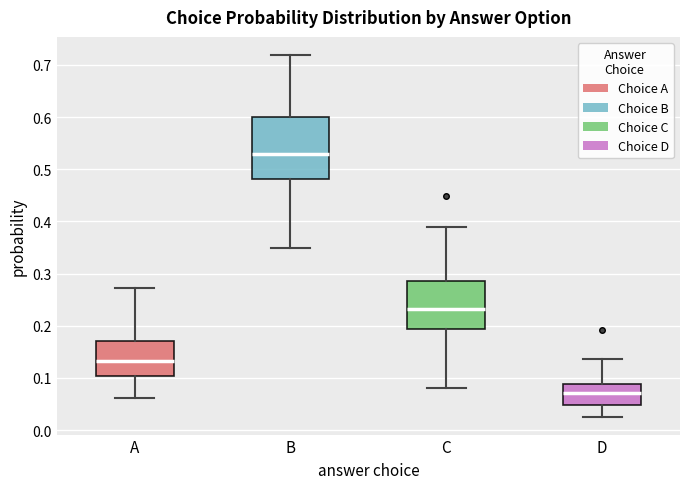

Reading left to right, transcribe this box plot: for each box, give where its median line is, the range the box spans, and where its two whiskers end, as read against the y-axis. The values are not printed on the chart, so give them approximately, as read against the axis.

A: median 0.13, box 0.10 to 0.17, whiskers 0.06 to 0.27
B: median 0.53, box 0.48 to 0.60, whiskers 0.35 to 0.72
C: median 0.23, box 0.19 to 0.29, whiskers 0.08 to 0.39
D: median 0.07, box 0.05 to 0.09, whiskers 0.03 to 0.14